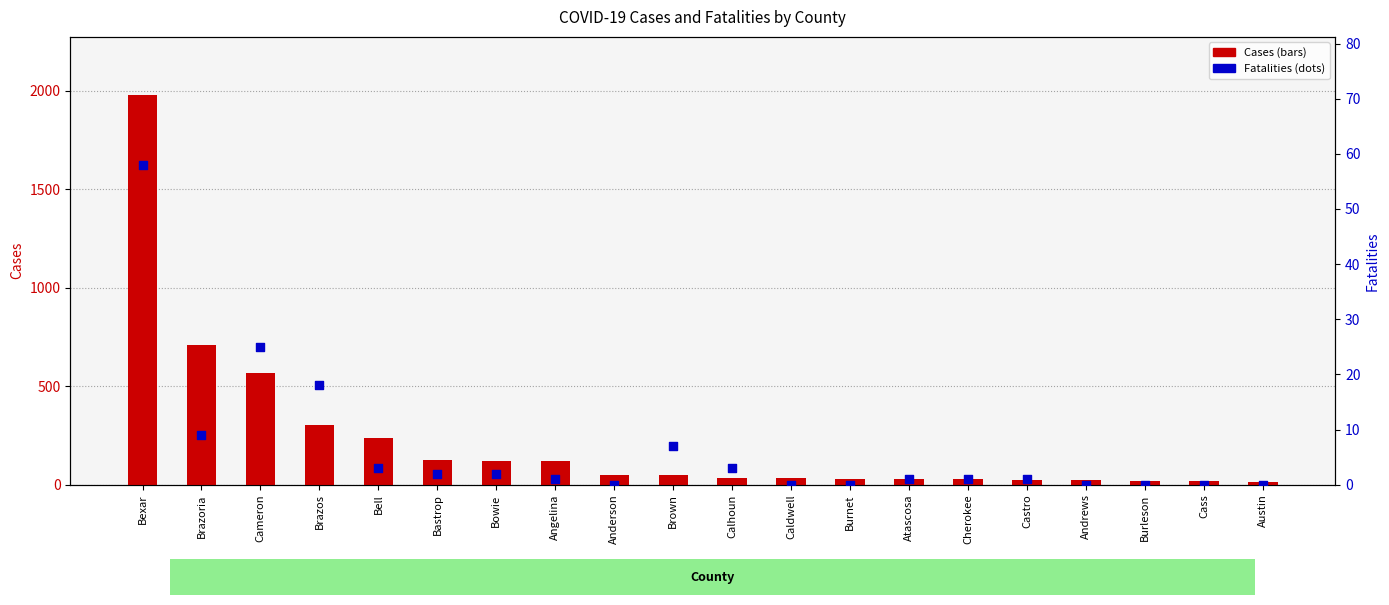

Is the value of Cases at Calhoun greater than the value of Fatalities at Brown?

Yes